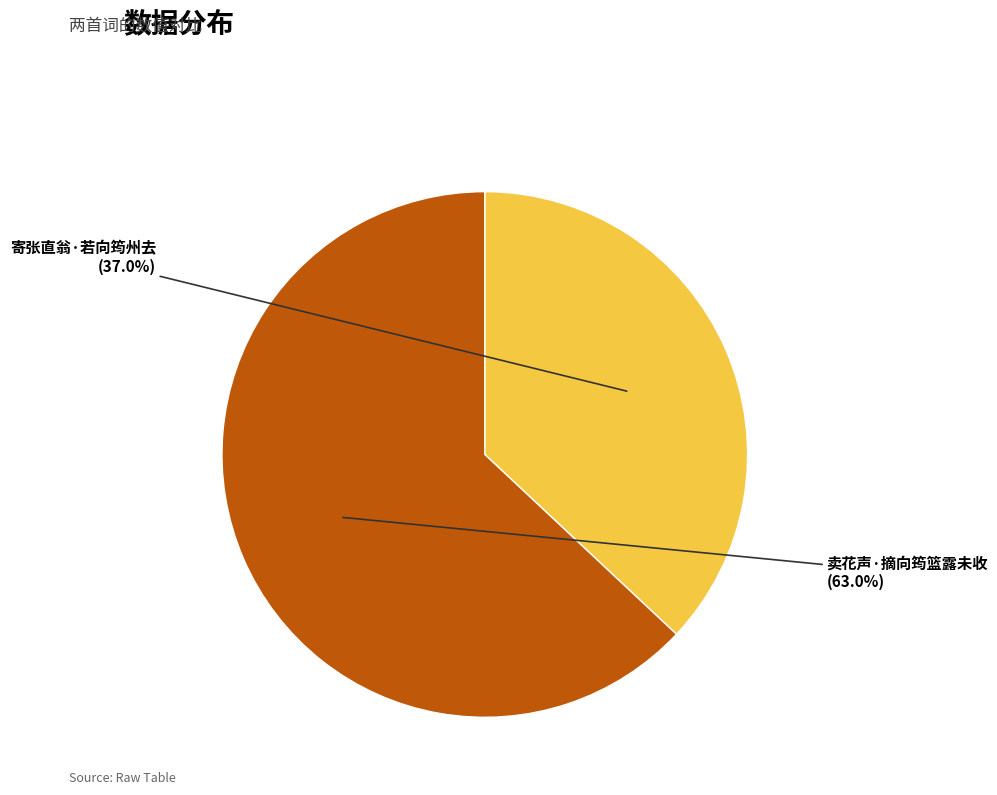

Which category has the smallest portion of the pie?

寄张直翁·若向筠州去